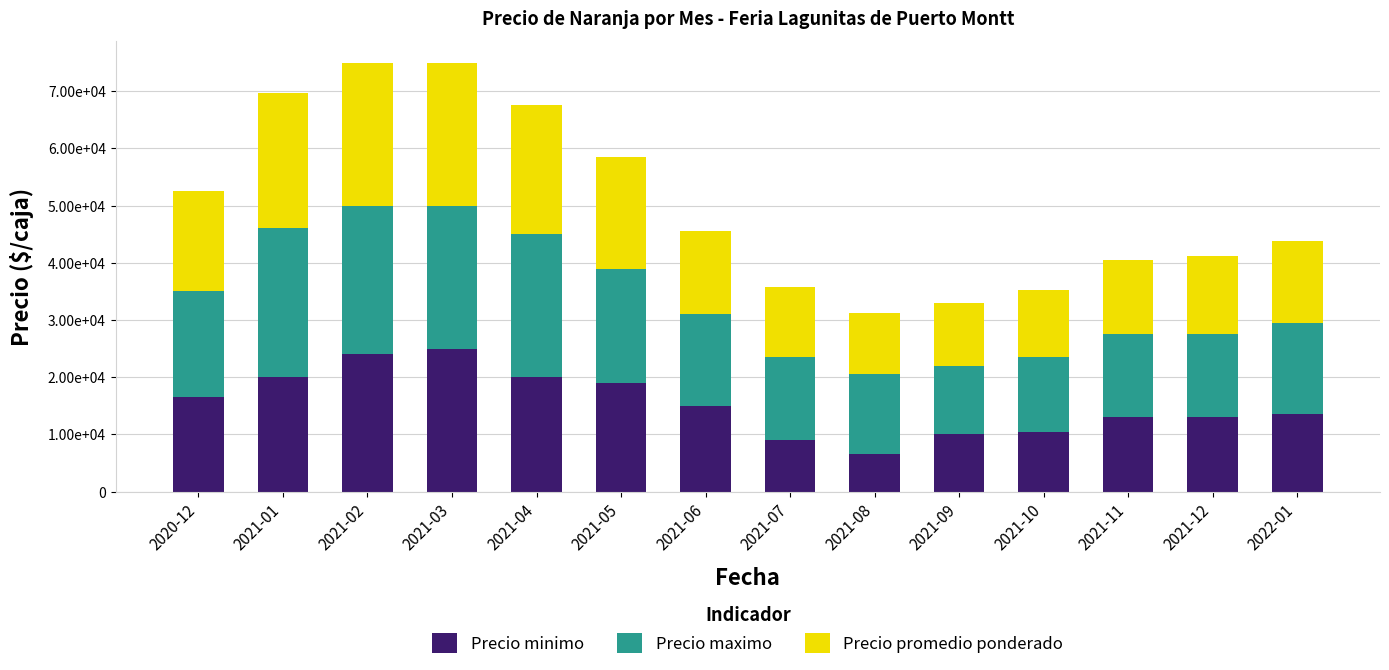

Are the bars grouped side by side (vs. stacked)?

No